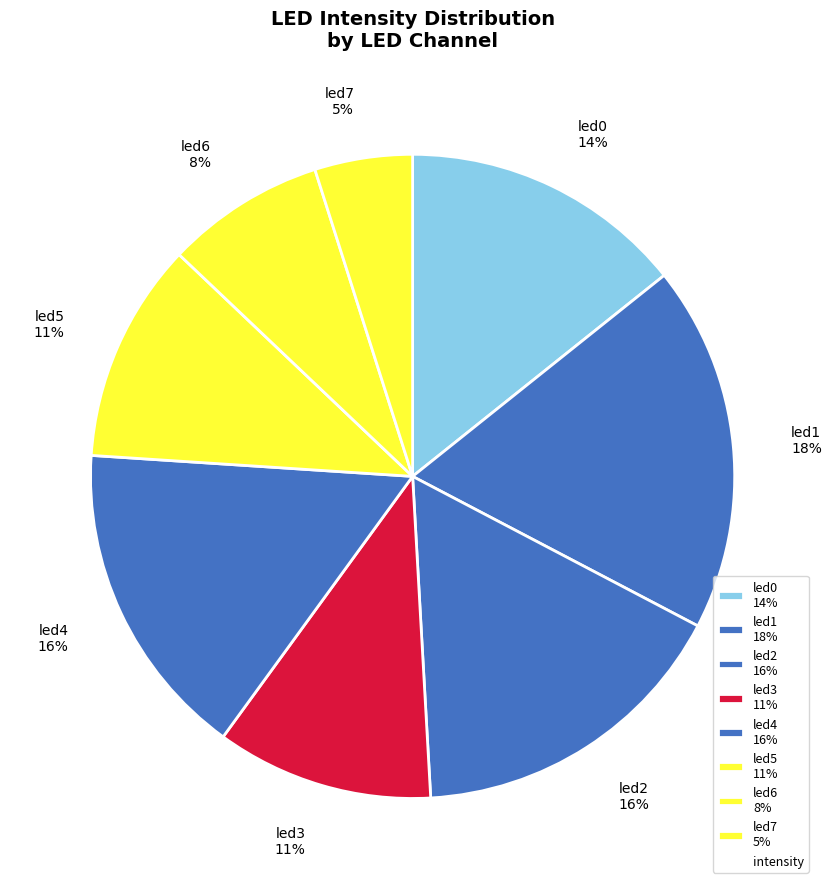

What percentage is the led7 slice, to the nearest percent?

5%